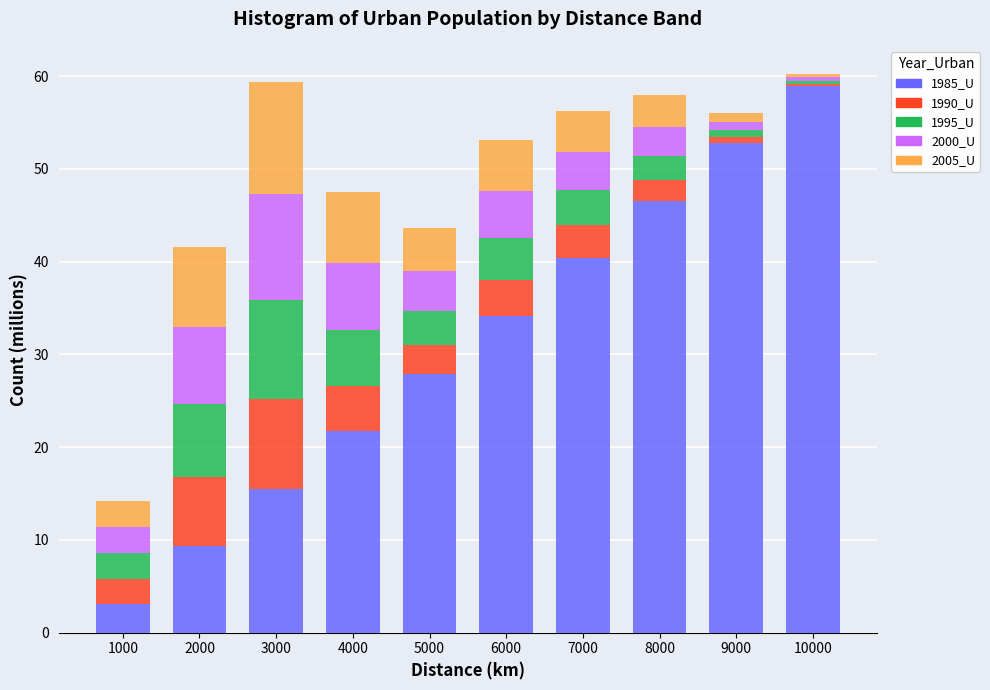

True or false: 1985_U has a value of 64.1 at 8000.

False